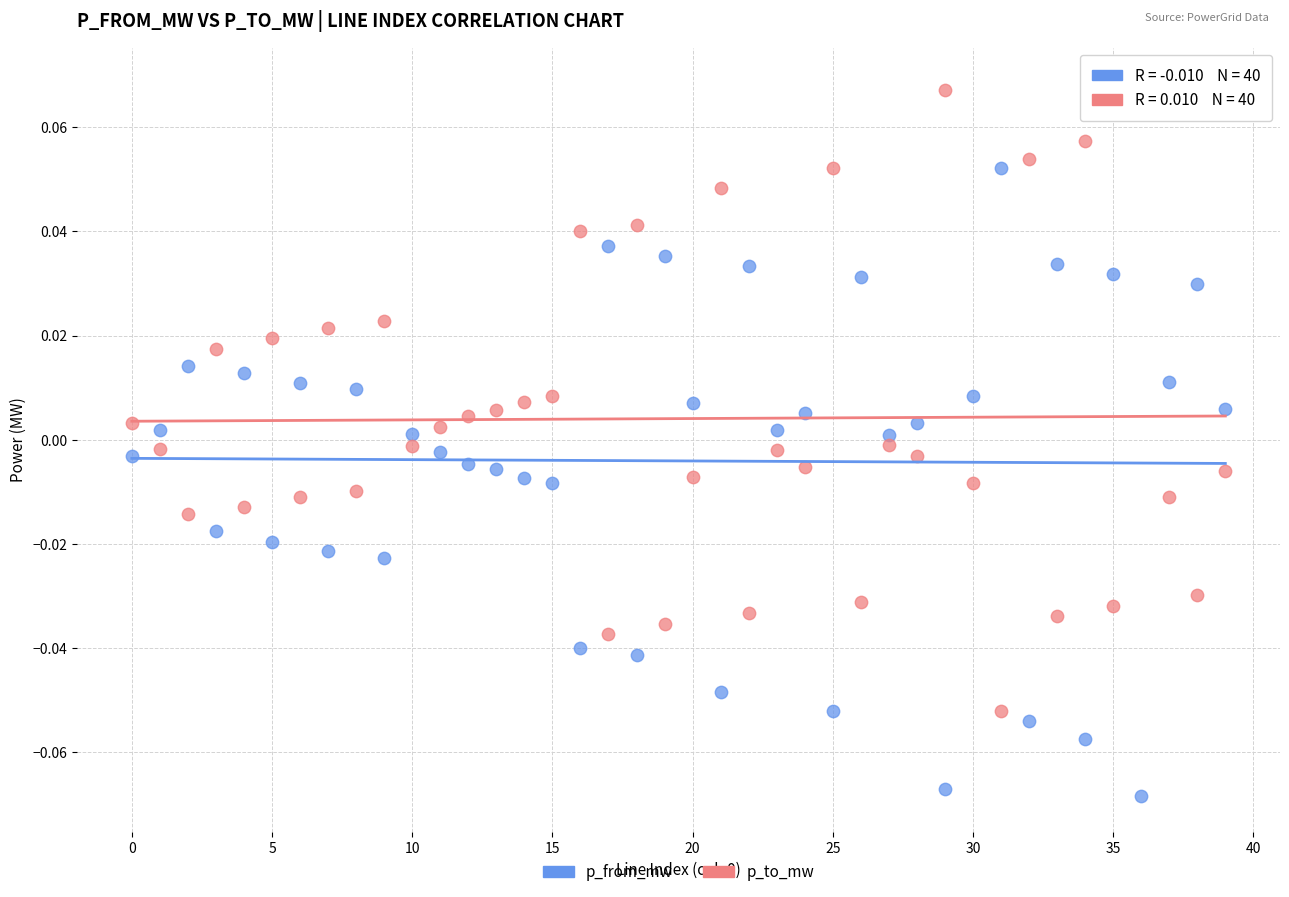

Which series reaches the maximum Y coordinate?

p_to_mw